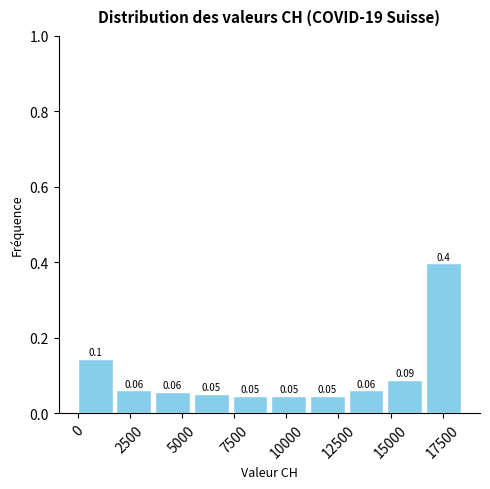

Read against the x-axis, roughly where is the centre of the tallest bar?

17500